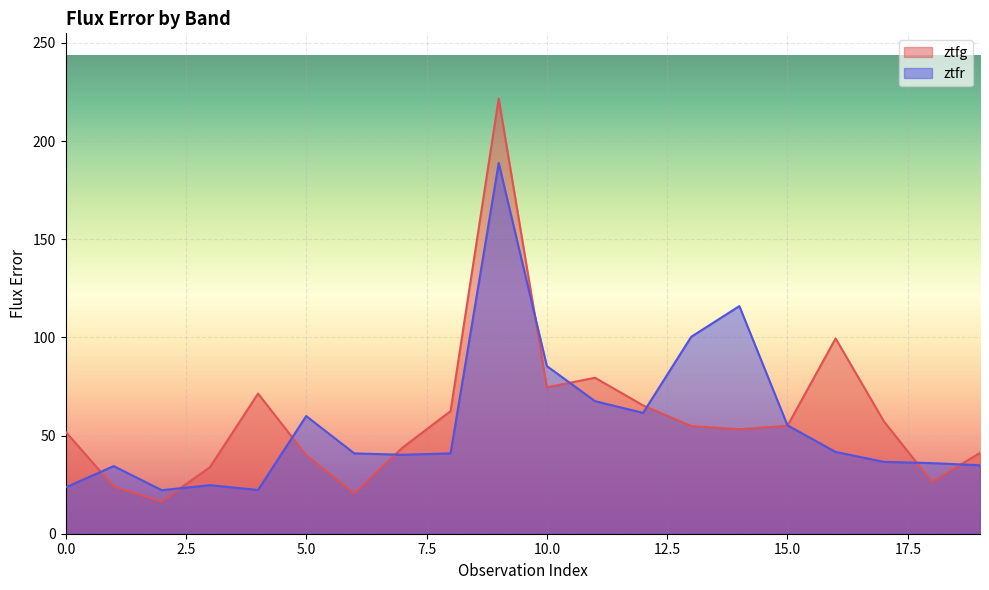

At which category is the sum across all series the highest?

9